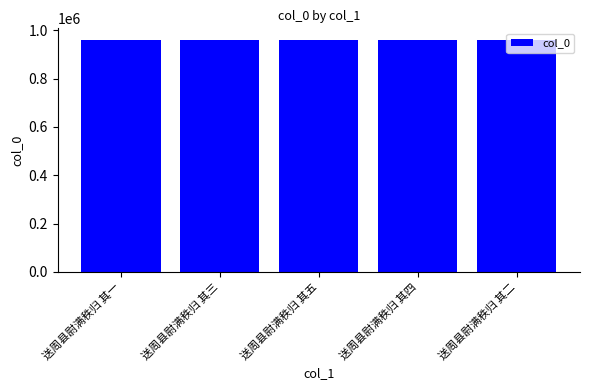

What is the average value?

960628